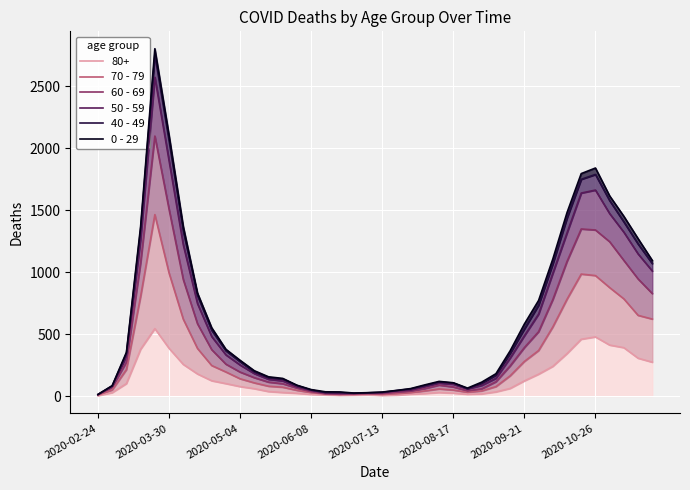

What is the difference between the 40 - 49 values at 9 and 8?

166